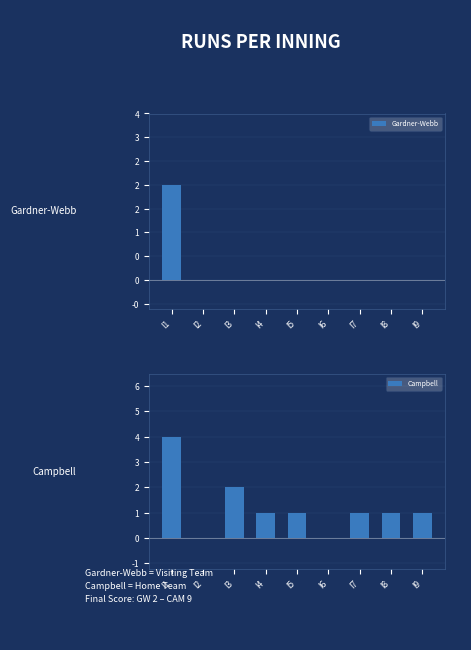

Which series has the widest spread of values?

Campbell